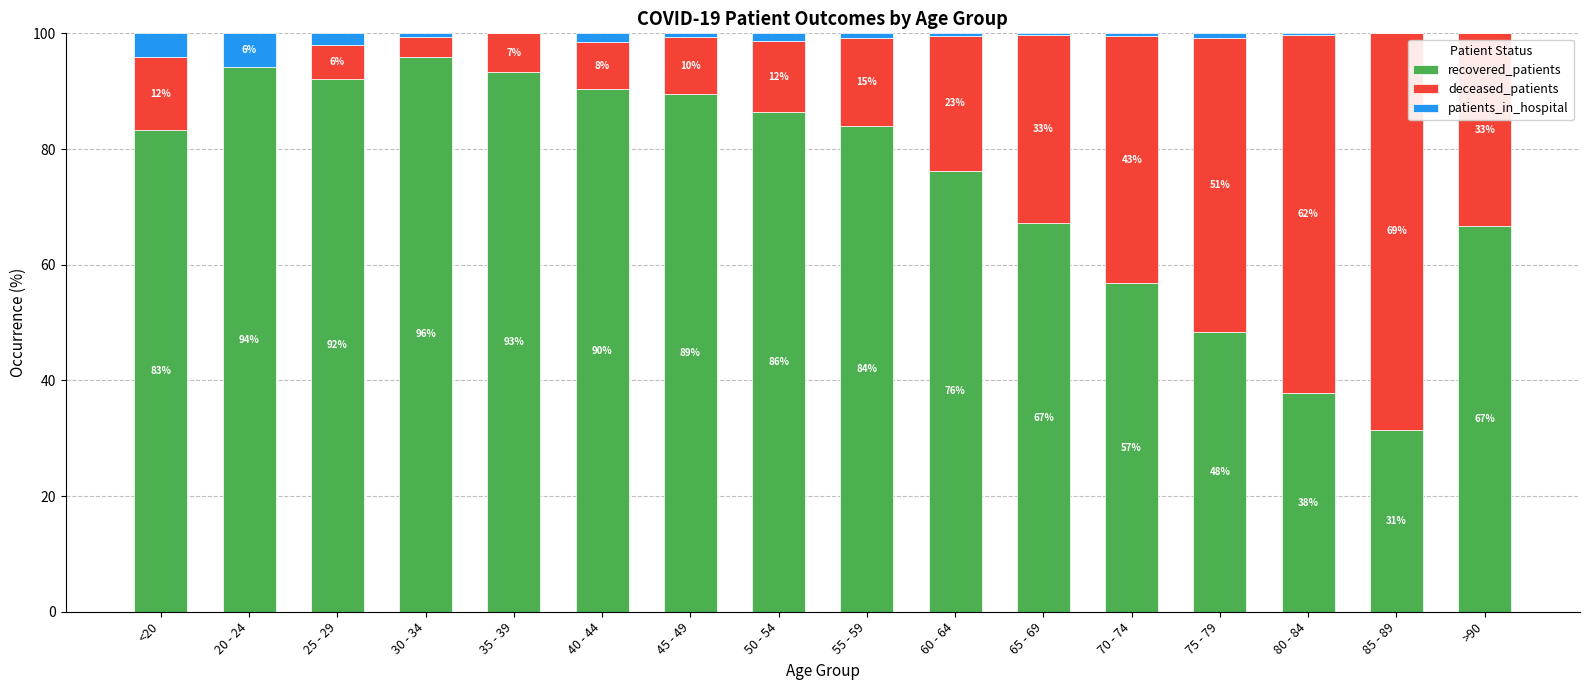

At which label does recovered_patients reach its peak?

30 - 34